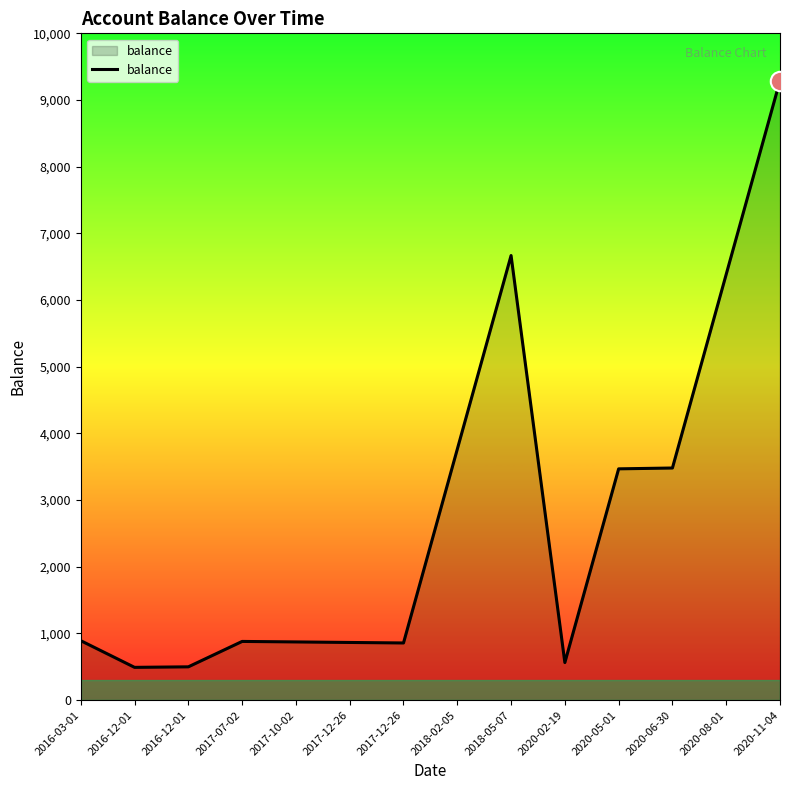

Does the chart have visible grid lines?

No